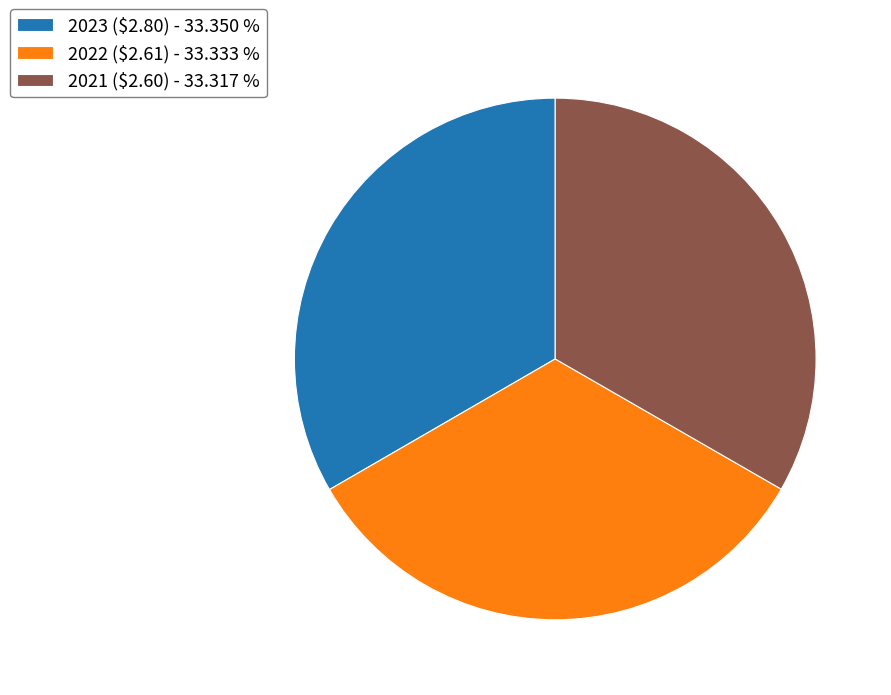

Is there any slice that represents more than half of the pie?

No